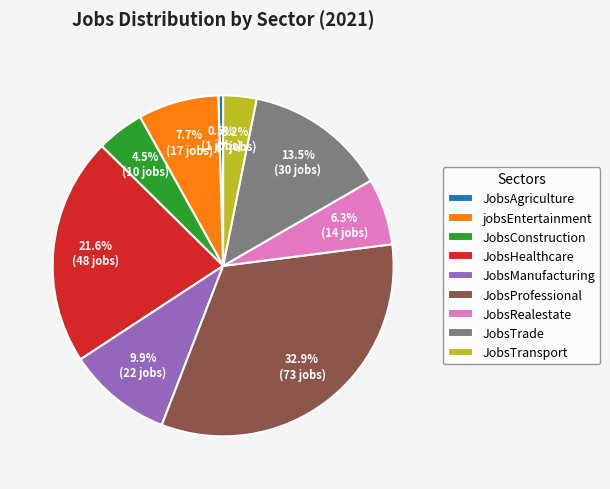

What is the smallest slice in the pie chart?

JobsAgriculture